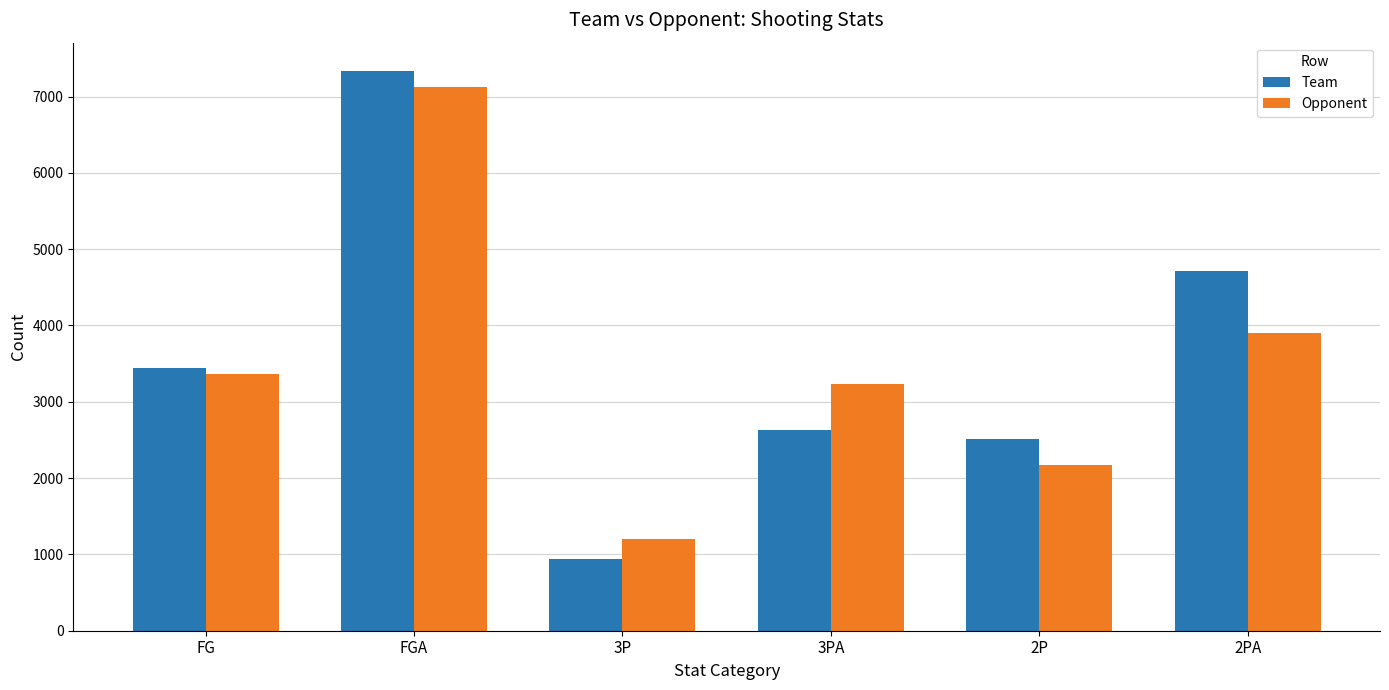

The Opponent series shows 3896 at 2PA. True or false?

True